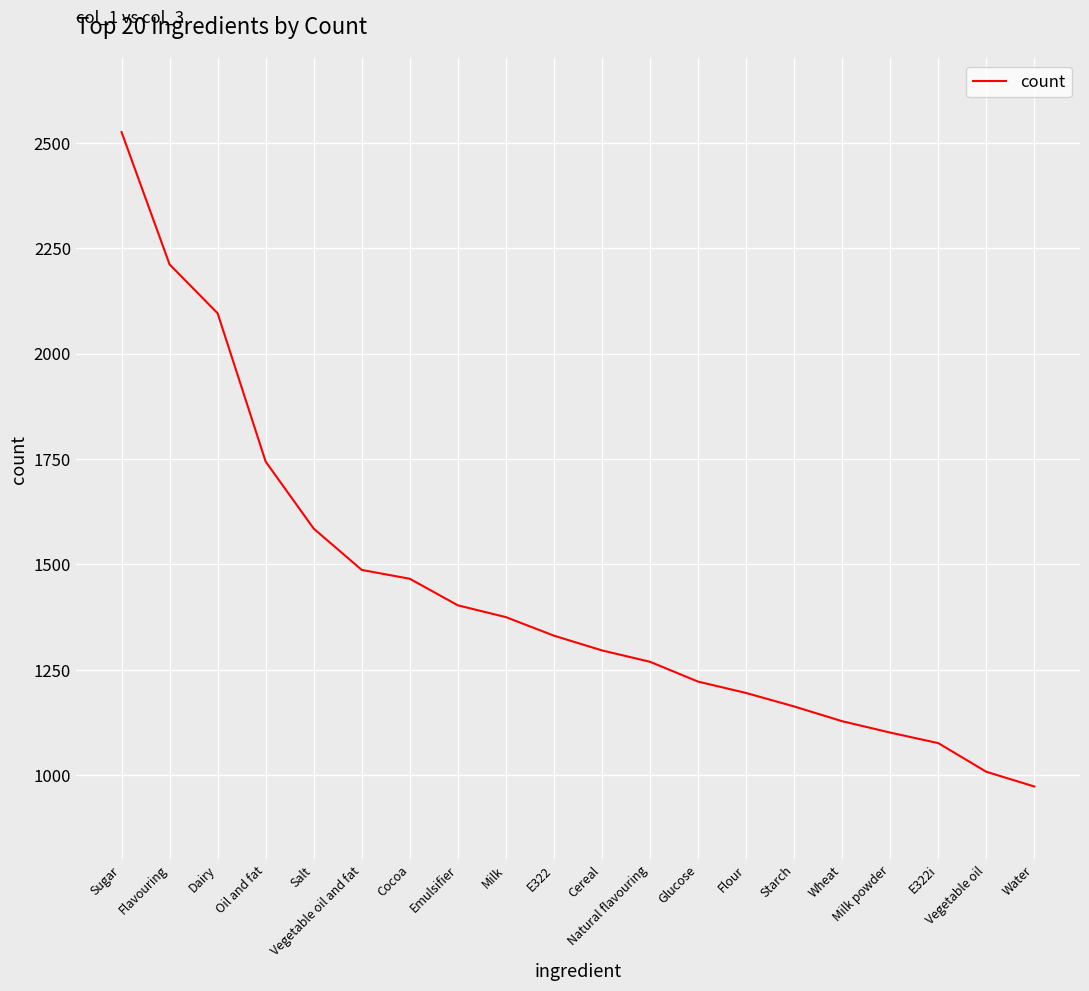

Is it true that the value at Oil and fat is 1744?

True